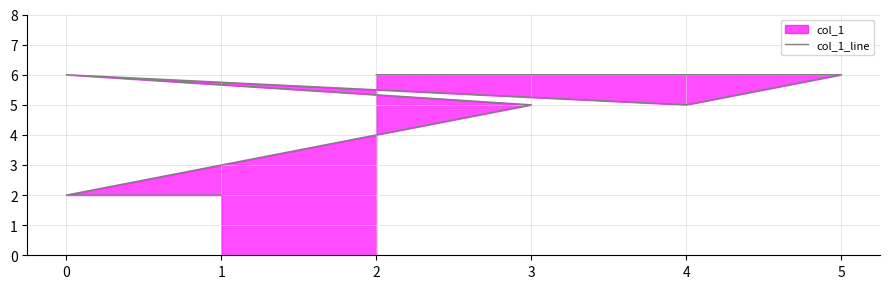

Where is the first local minimum?

4